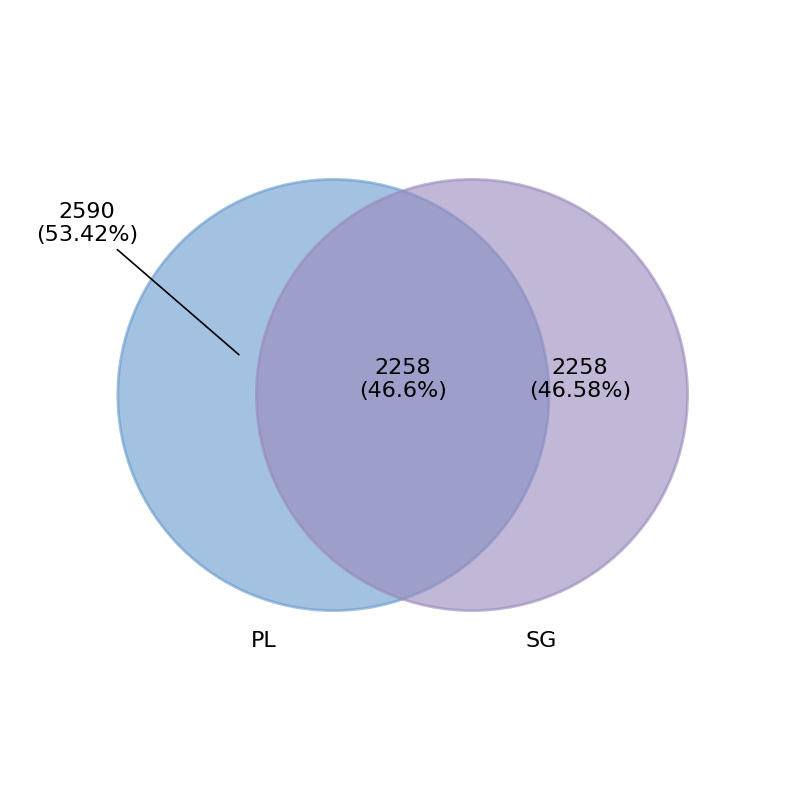

Is there a majority slice in this chart?

Yes